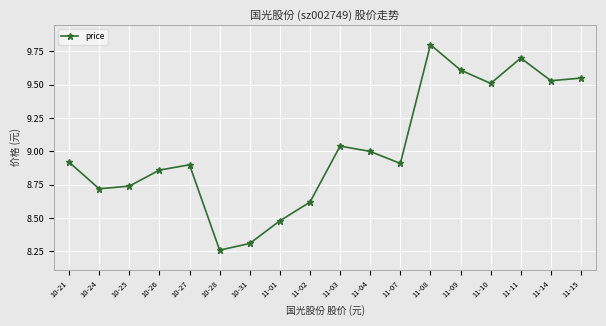

What is the difference between the values at 11-03 and 11-14?

0.5